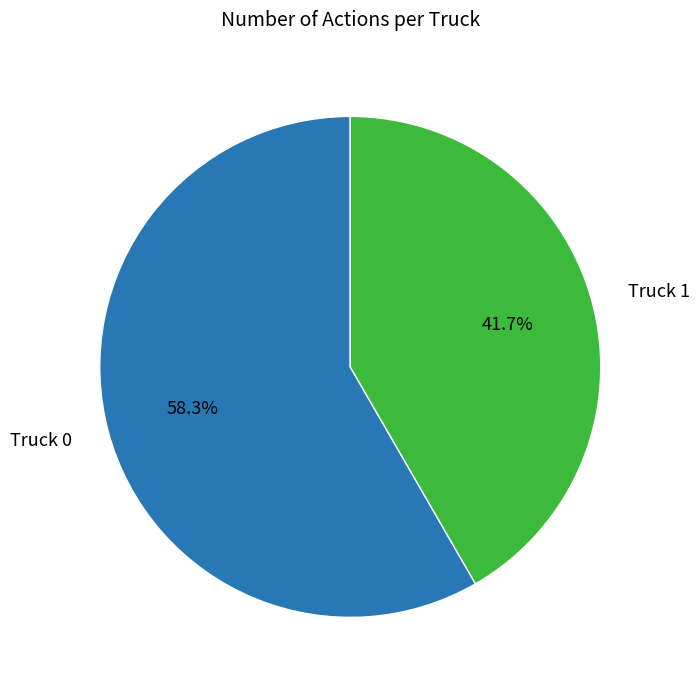

The Truck 0 slice represents 48% of the pie. True or false?

False